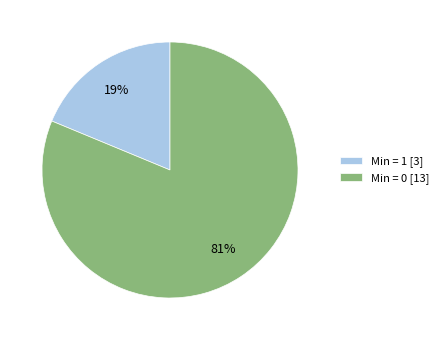

Is it true that Min = 0 [13] is 81% of the pie?

True